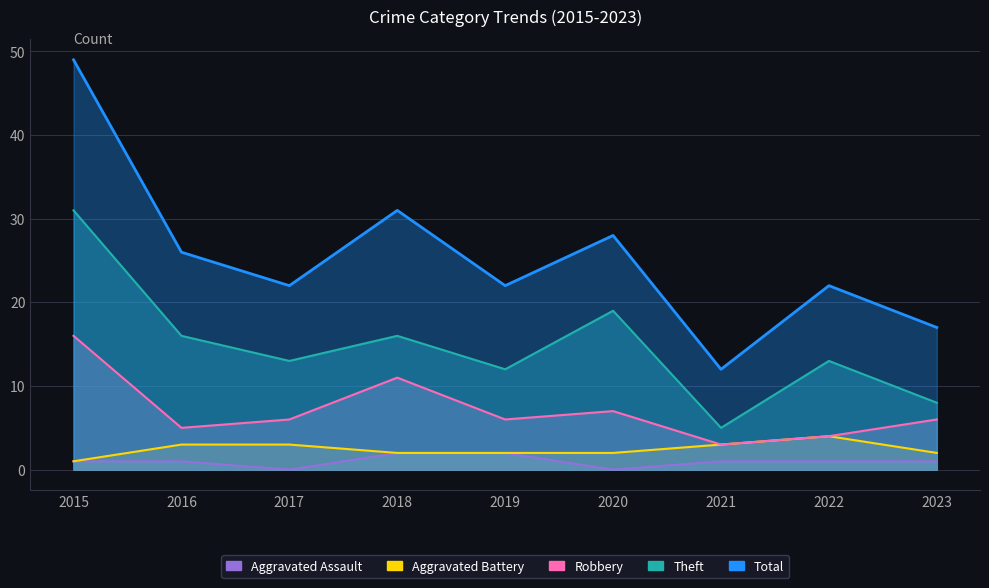

What is the sum of the Aggravated Battery values at 2023 and 2021?

5